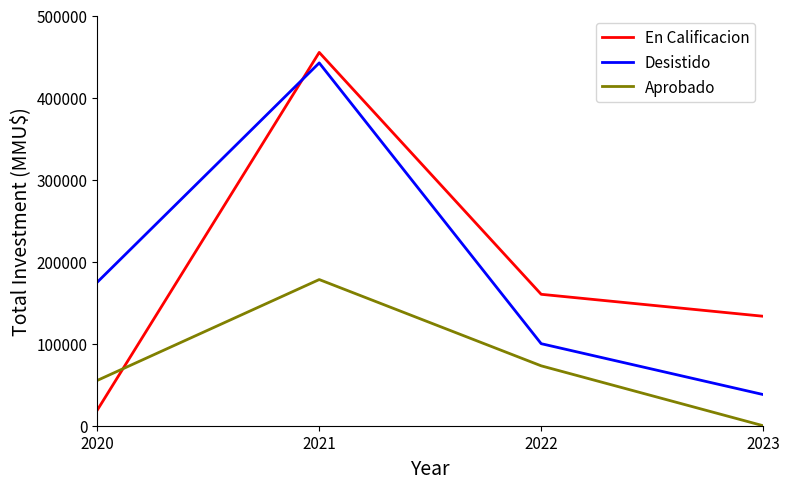

At how many categories does at least one series exceed 274146?

1